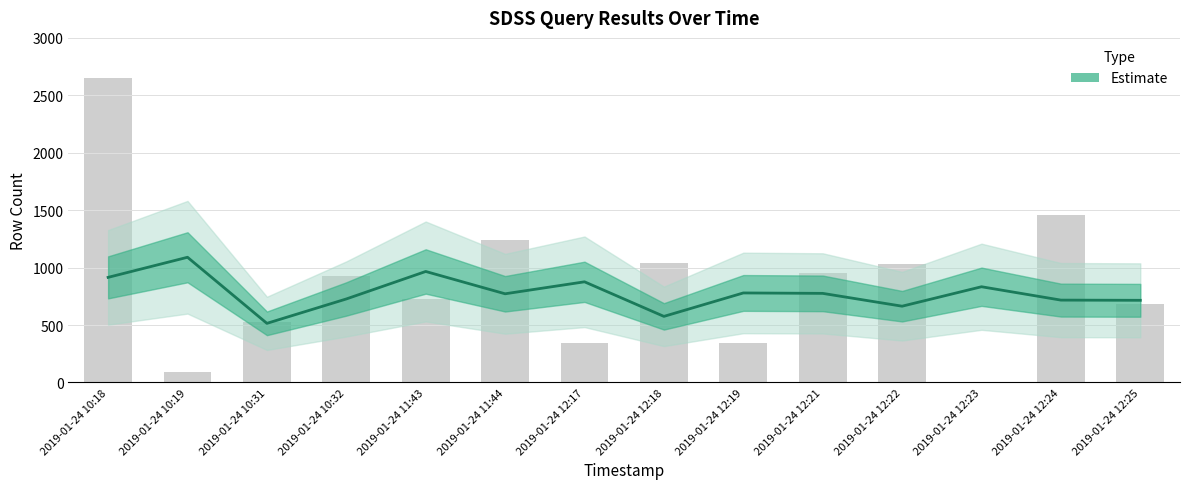

What is the difference between the second highest and minimum values?

451.7